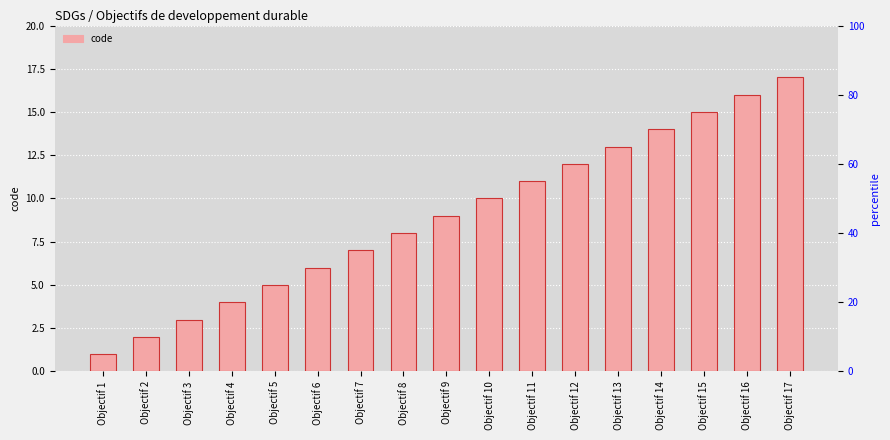

What is the smallest value displayed?

1